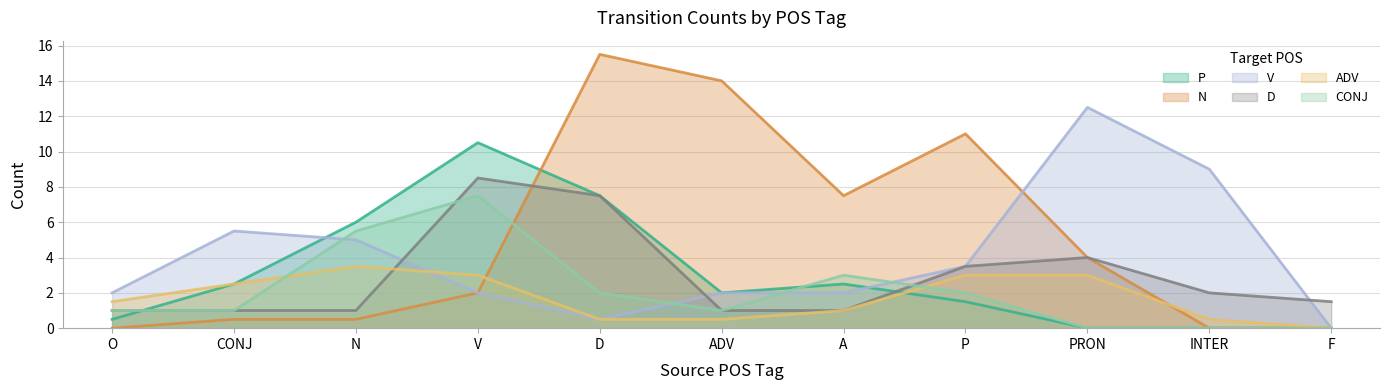

What position from the left is D?

5